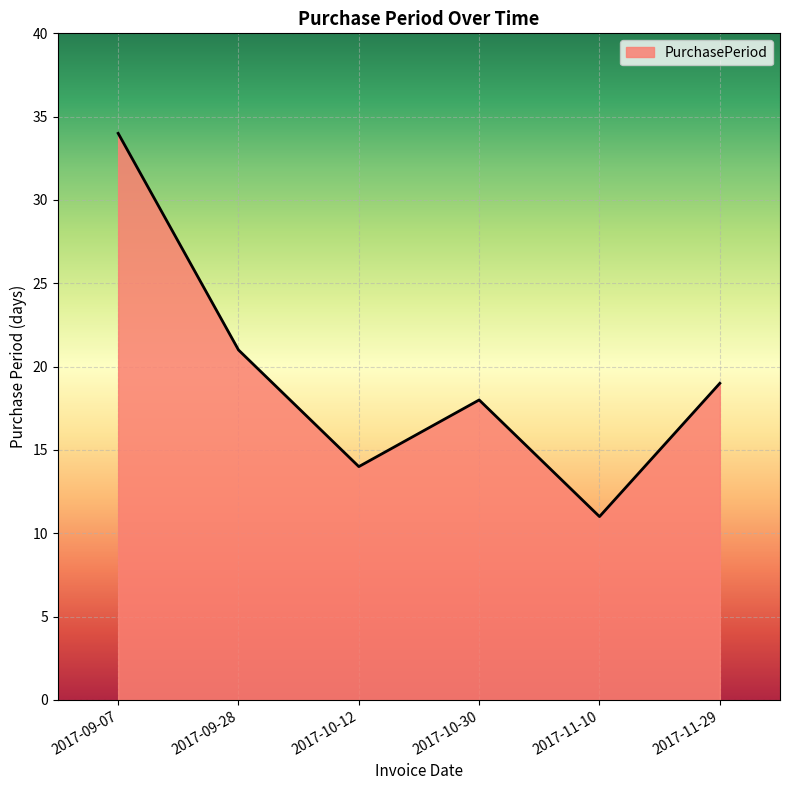

Reading left to right, list all the values displayed in this chart.

2017-09-07=34	2017-09-28=21	2017-10-12=14	2017-10-30=18	2017-11-10=11	2017-11-29=19